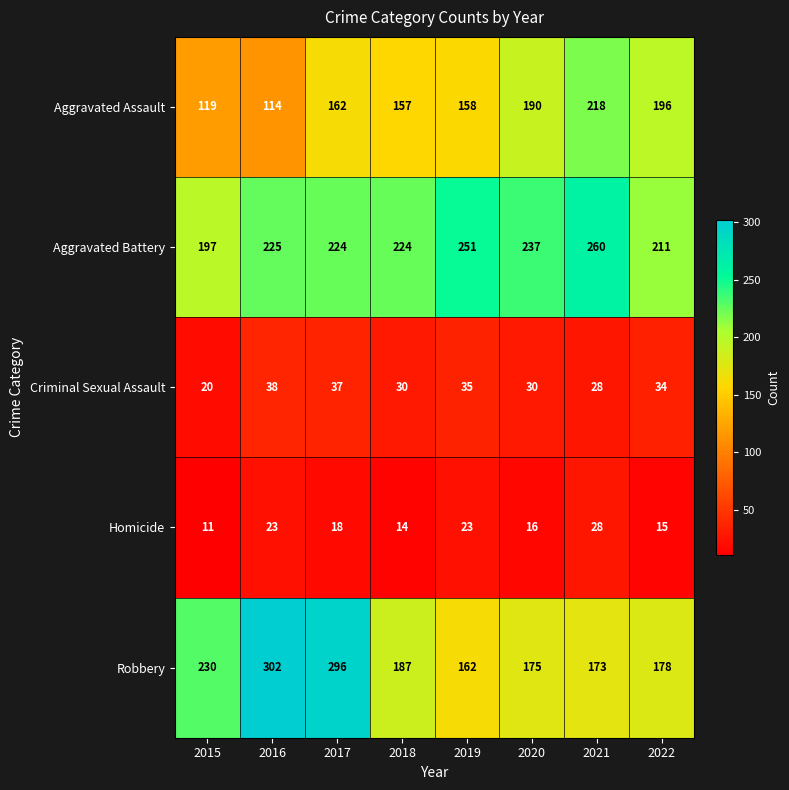

List the labels in order of Aggravated Assault value, smallest first.

2016, 2015, 2018, 2019, 2017, 2020, 2022, 2021